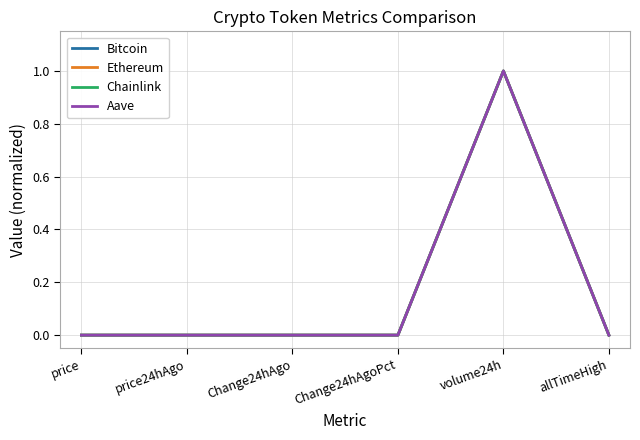

What is the difference between the maximum and minimum values in the Bitcoin series?

1.0